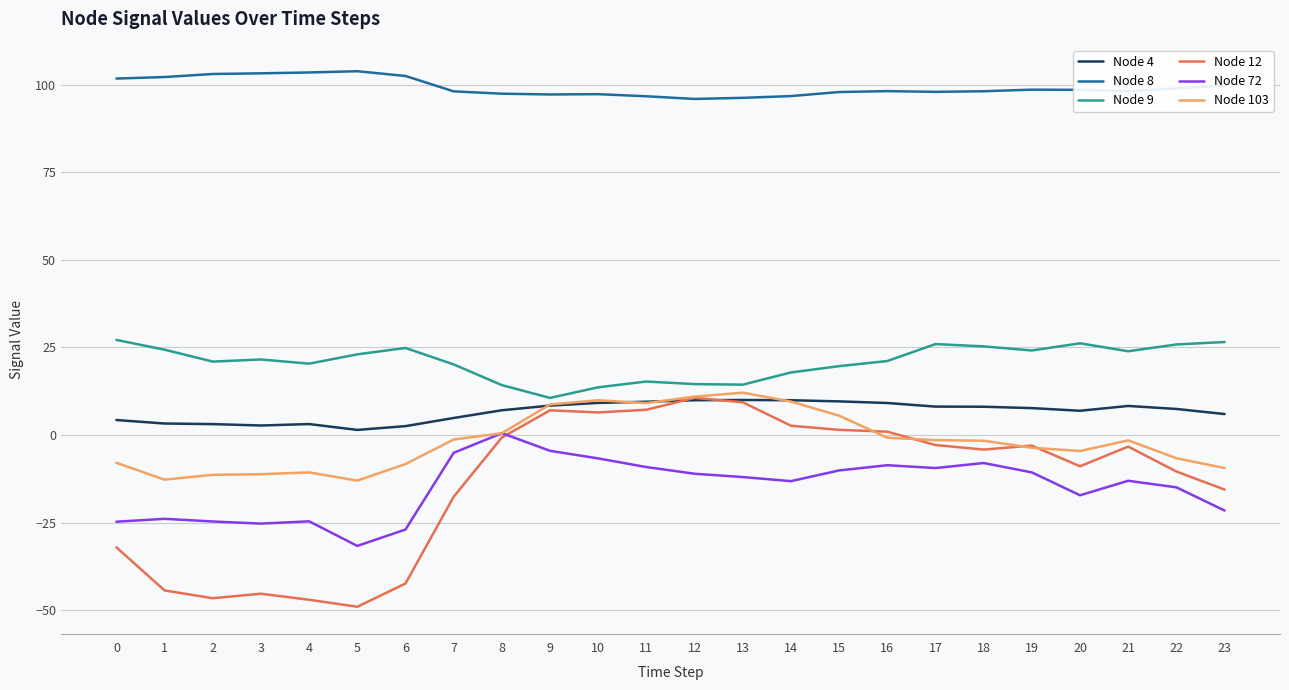

Which series has the widest spread of values?

Node 12